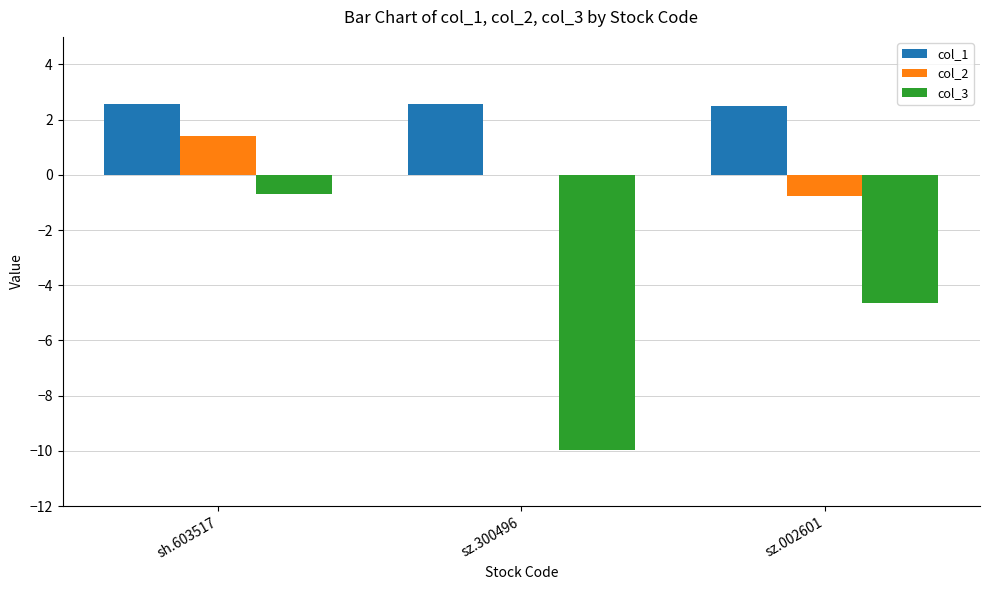

At which category is the sum across all series the highest?

sh.603517